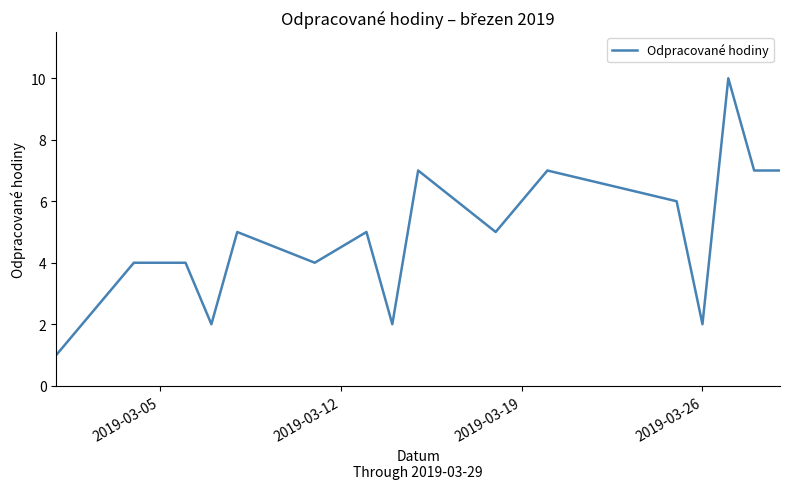

What is the maximum value shown in the chart?

10